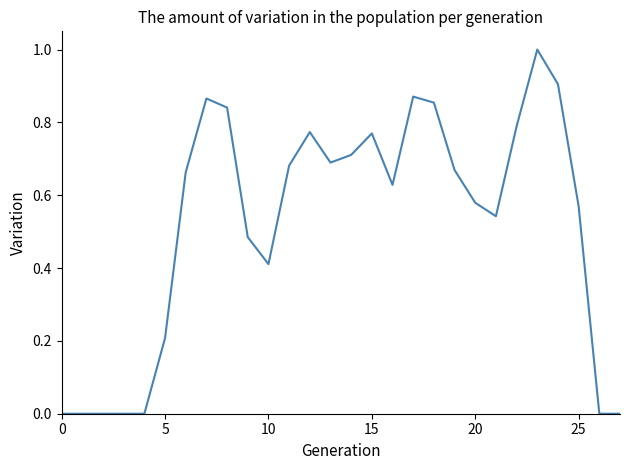

What is the greatest value displayed?

1.0